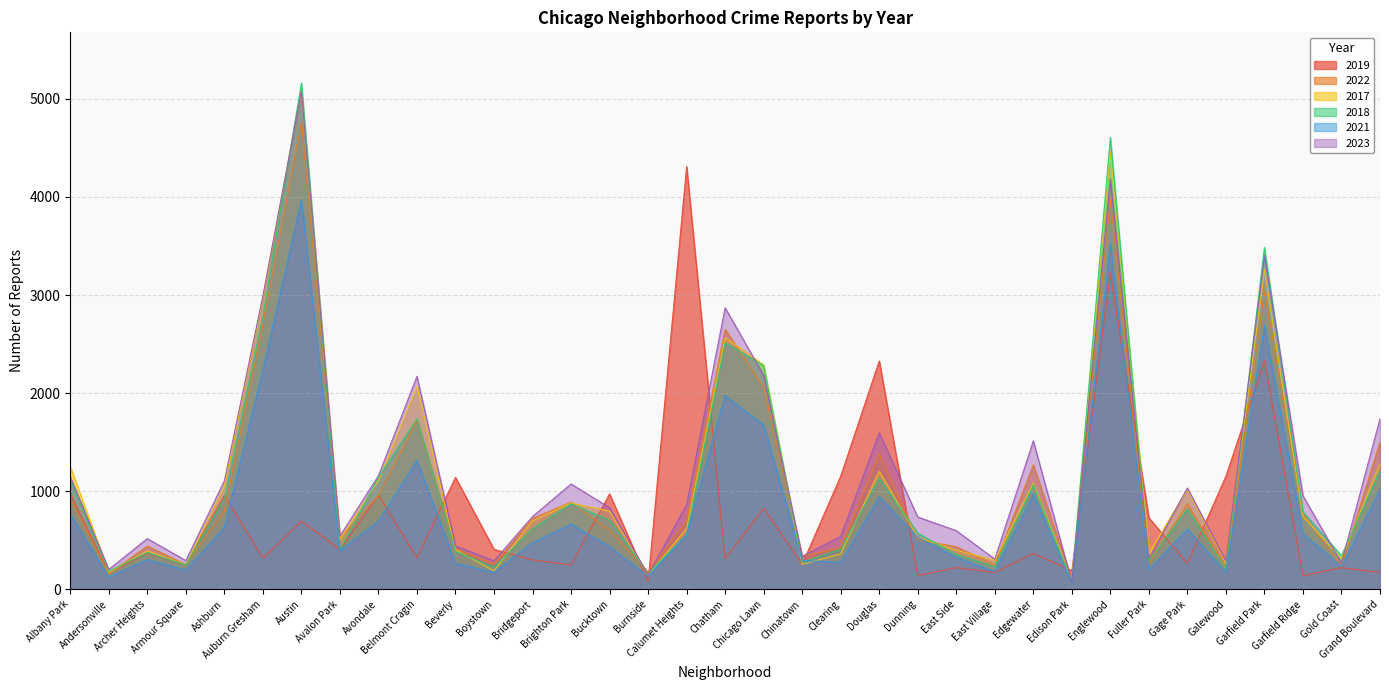

What is the minimum value shown in the chart?

62